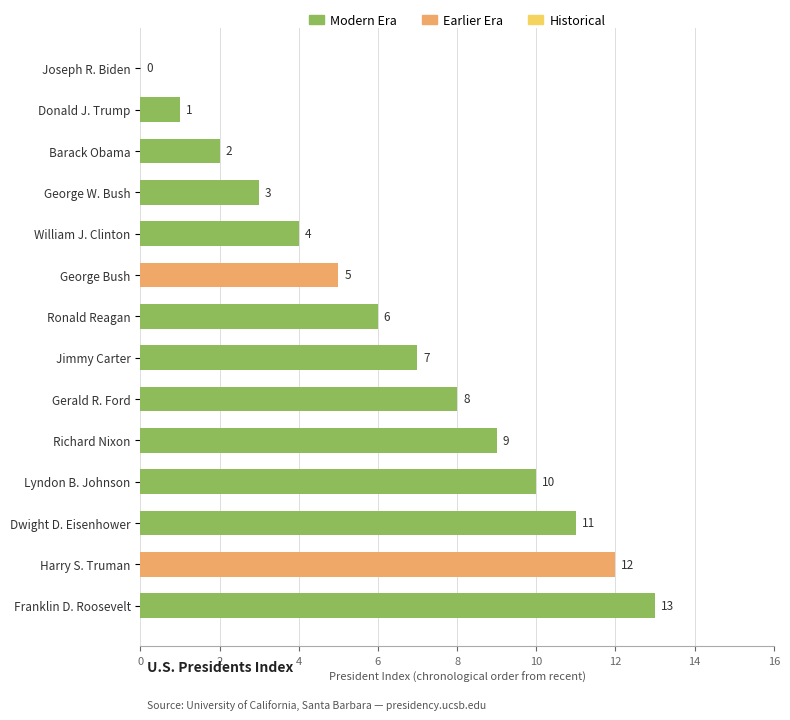

How many series are shown in this chart?

1